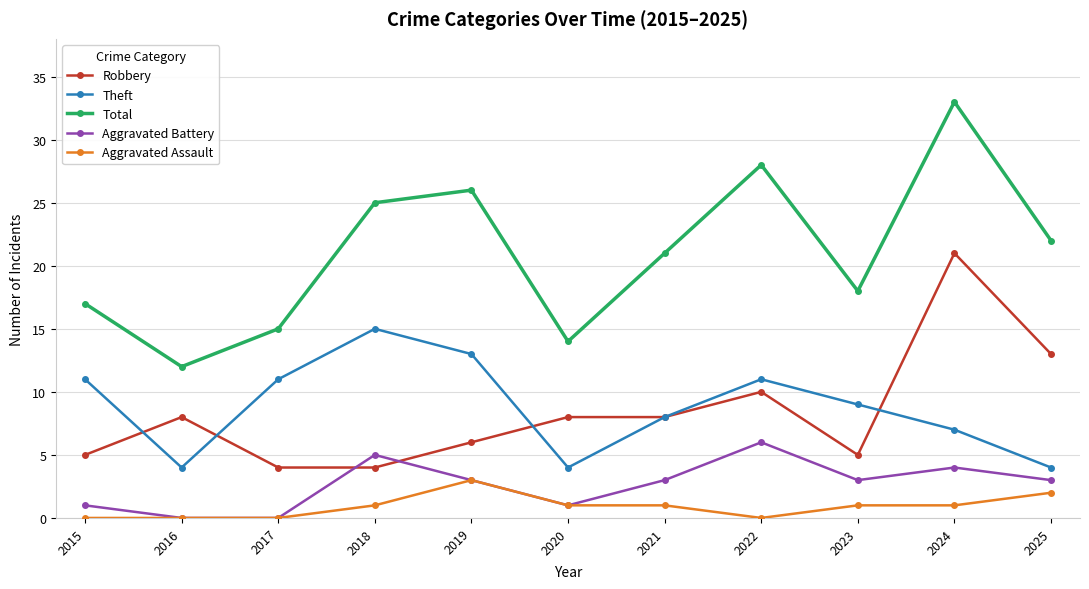

What is the difference between the Robbery values at 2021 and 2024?

13